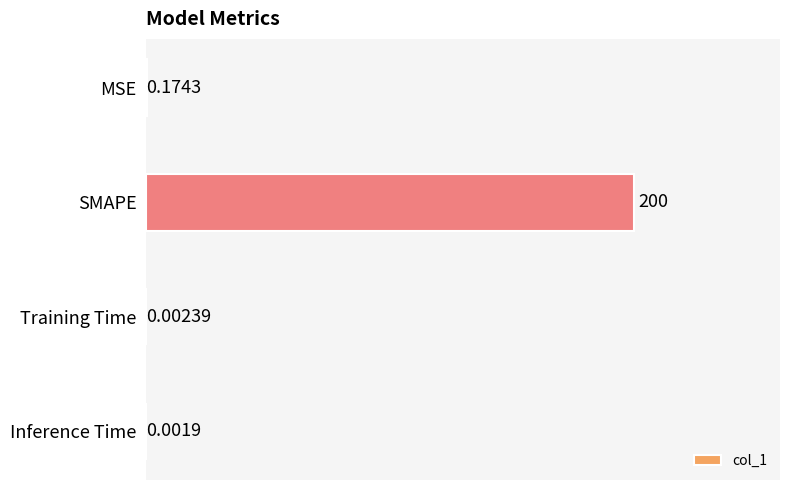

Does the chart contain stacked bars?

No